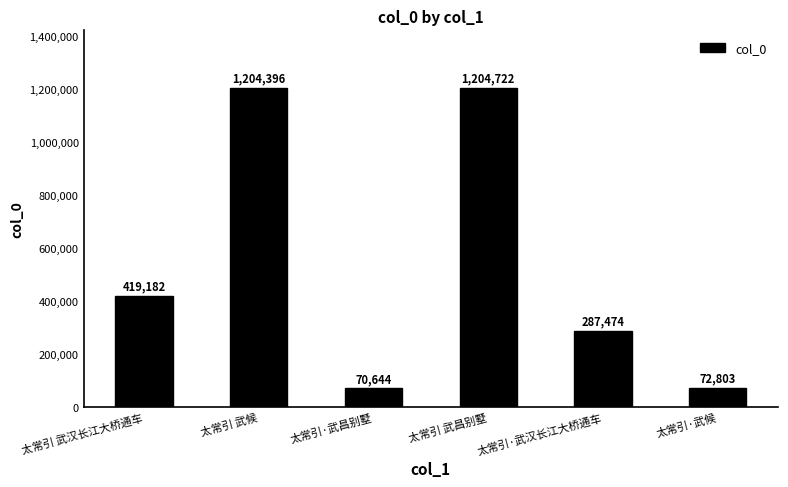

Read the value at 太常引 武候, to the nearest 50.

1204400